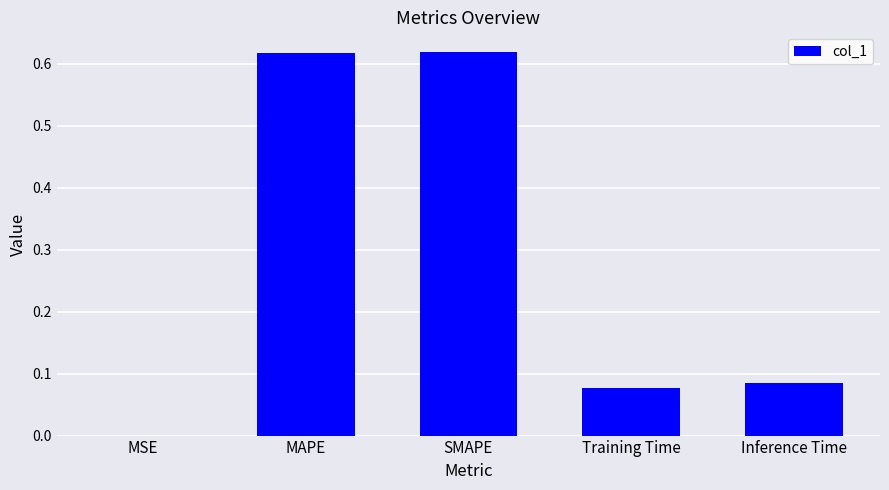

The value at MAPE is 0.3. True or false?

False